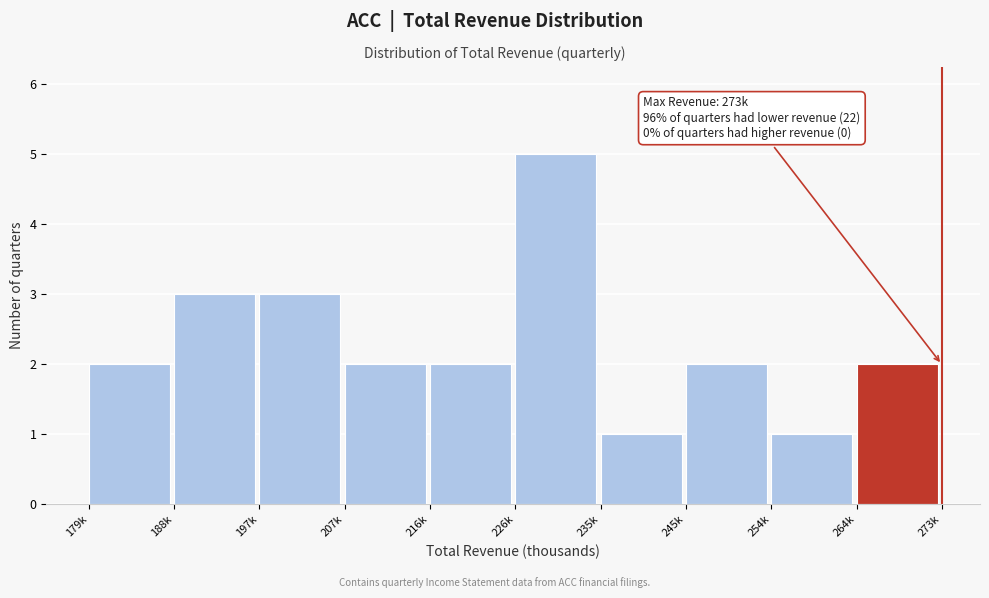

Reading left to right, transcribe all the data shown in this chart.

2	3	3	2	2	5	1	2	1	2